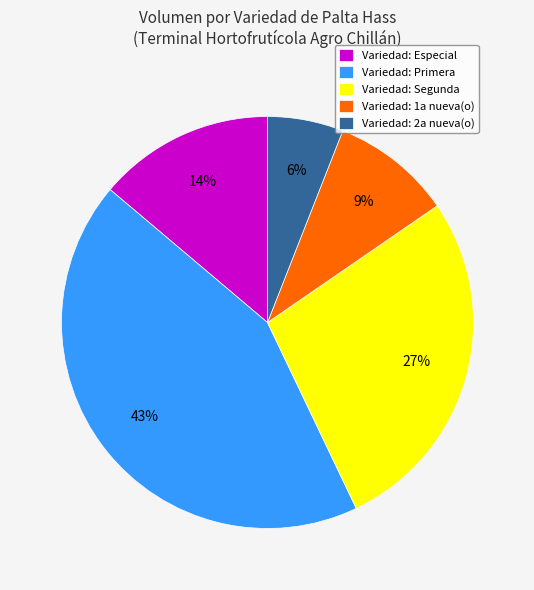

True or false: Variedad: Segunda accounts for 27% of the total.

True